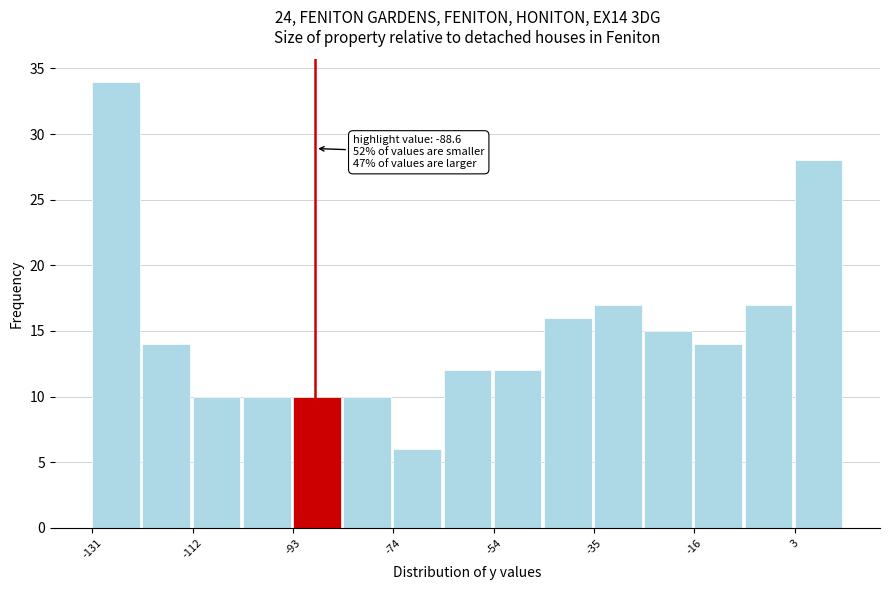

Which range on the x-axis has the tallest bar?

-132 to -122